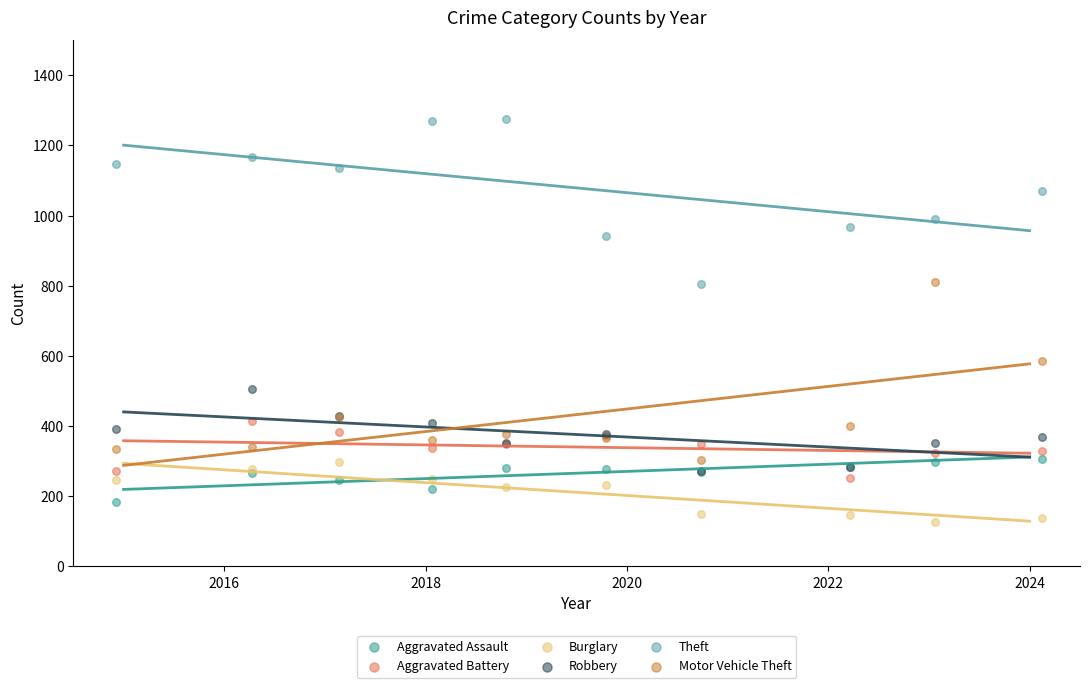

What are all the series names shown in the legend?

Aggravated Assault, Aggravated Battery, Burglary, Robbery, Theft, Motor Vehicle Theft